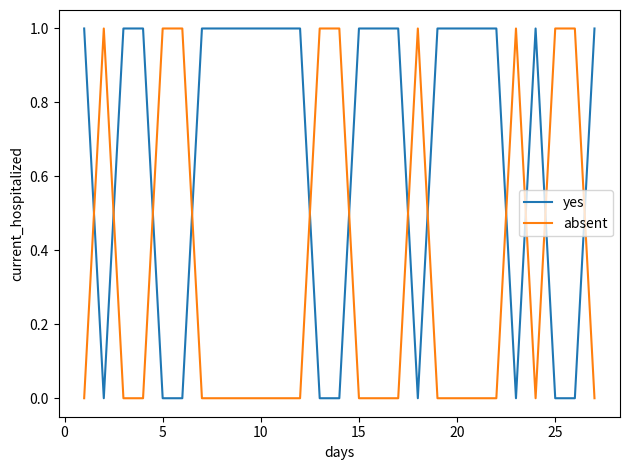

Which series has the largest total across all categories?

yes